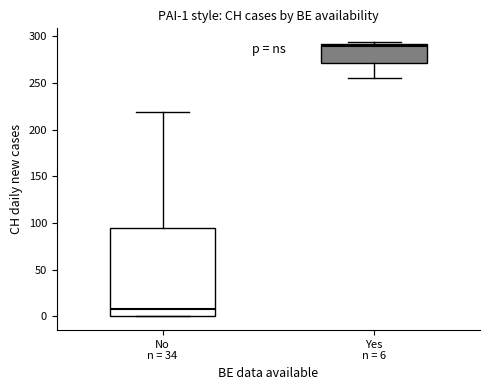

Which box has the highest median line?

Yes n = 6